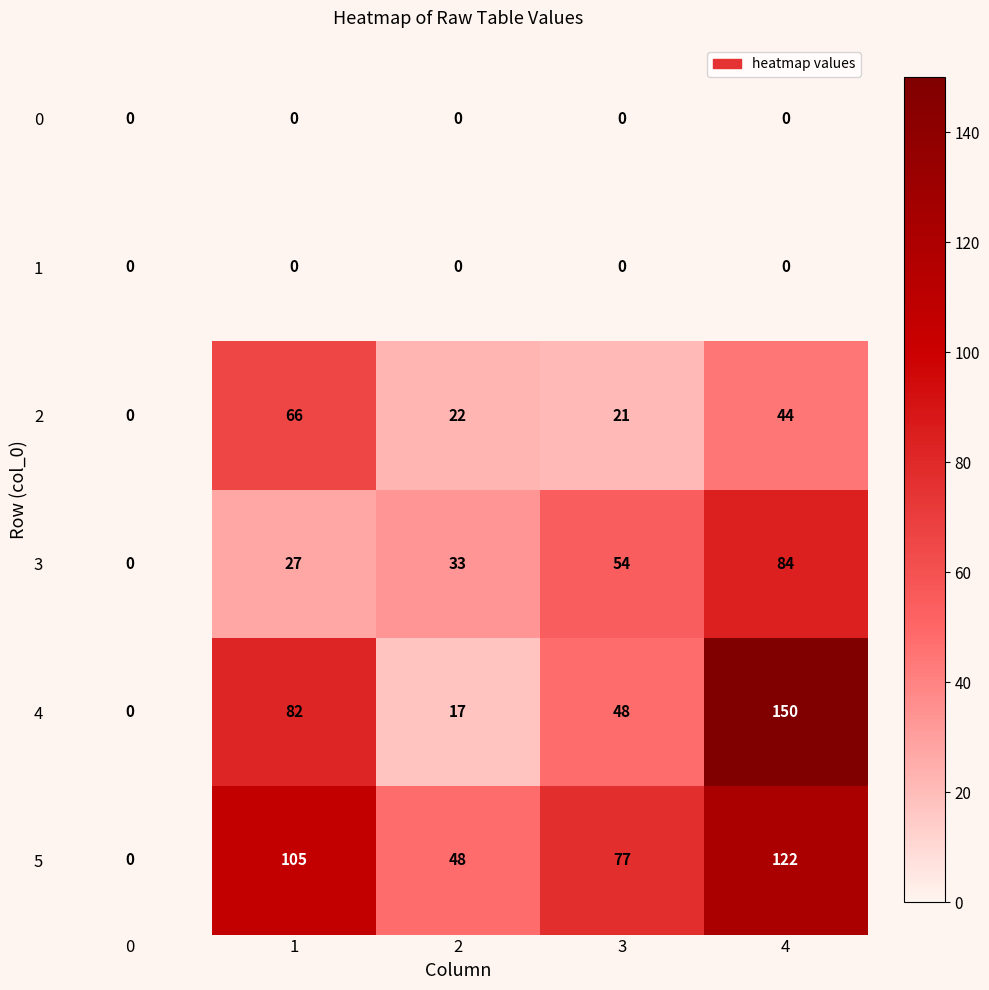

True or false: 5 has a value of 218 at 4.

False